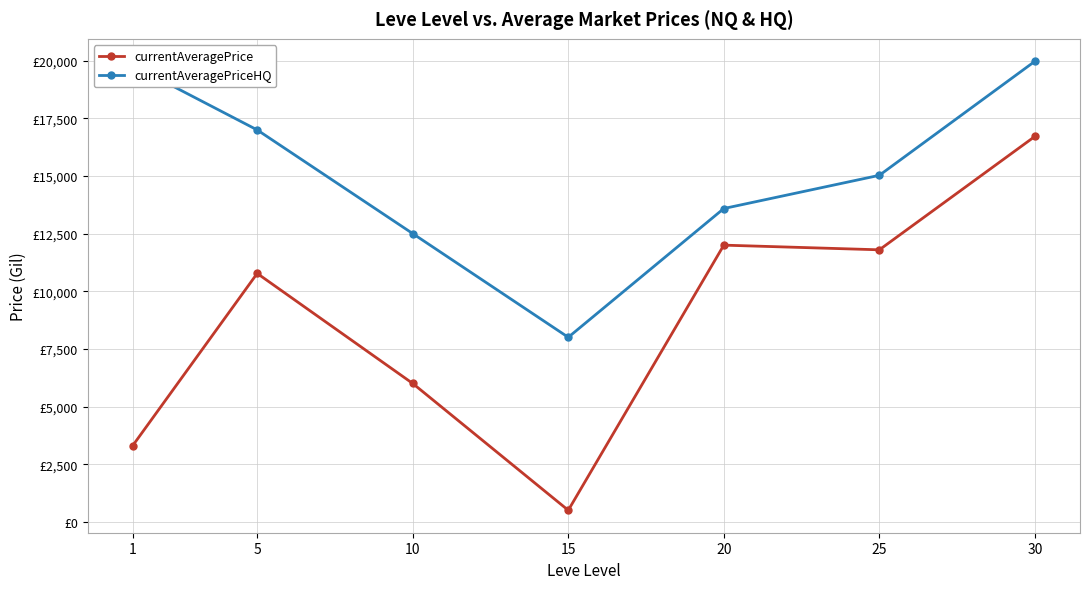

List the labels in order of currentAveragePriceHQ value, smallest first.

15, 10, 20, 25, 5, 1, 30